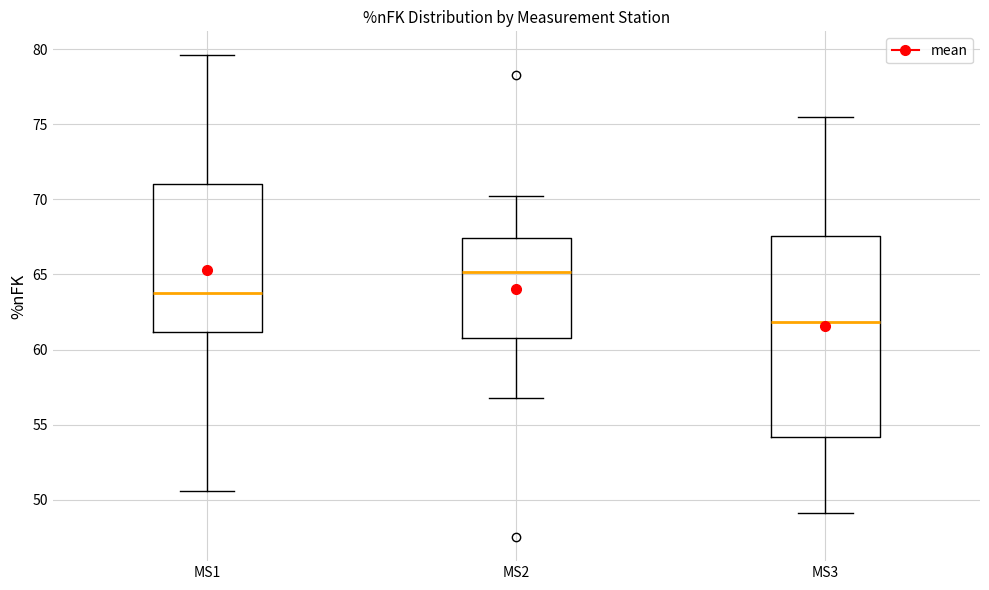

Comparing the boxes themselves (not the whiskers), which one is the tallest?

MS3